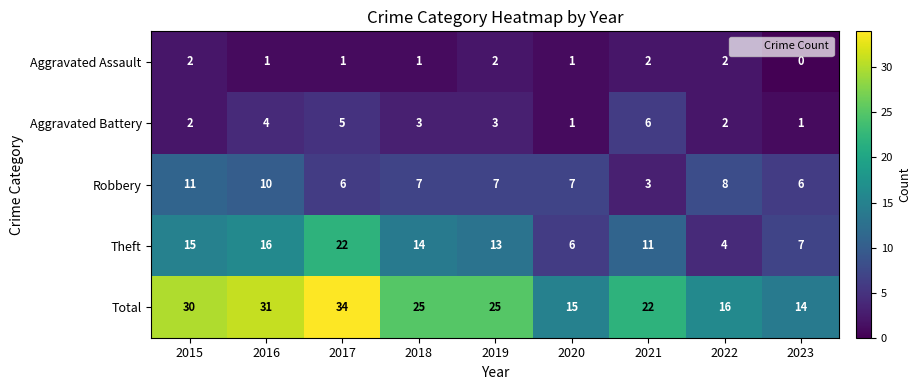

Which category has the highest value across all series?

2017